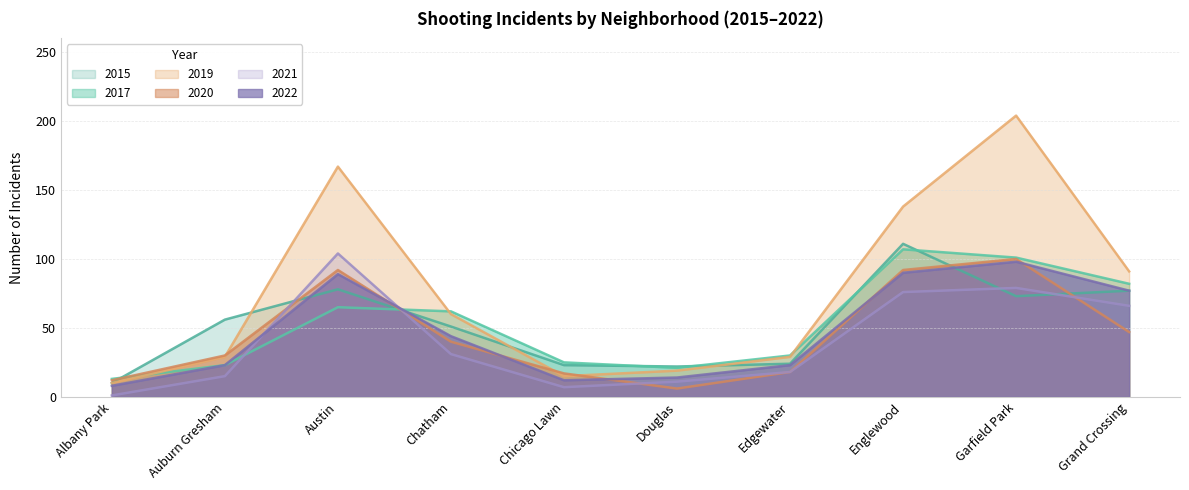

What value does the 2019 series have at Garfield Park?

204